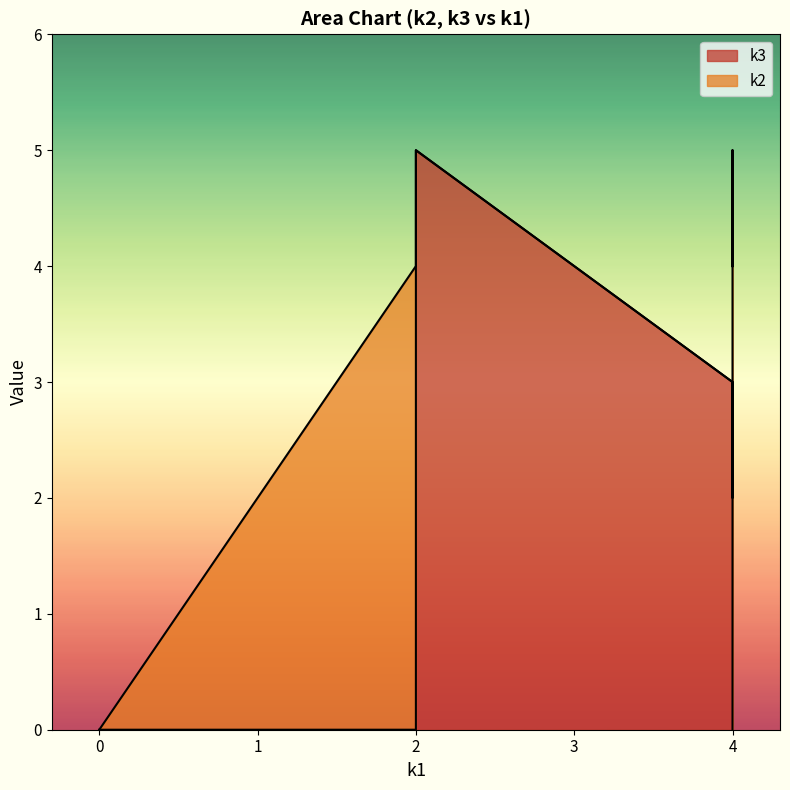

What is the sum of all k2 values?

27